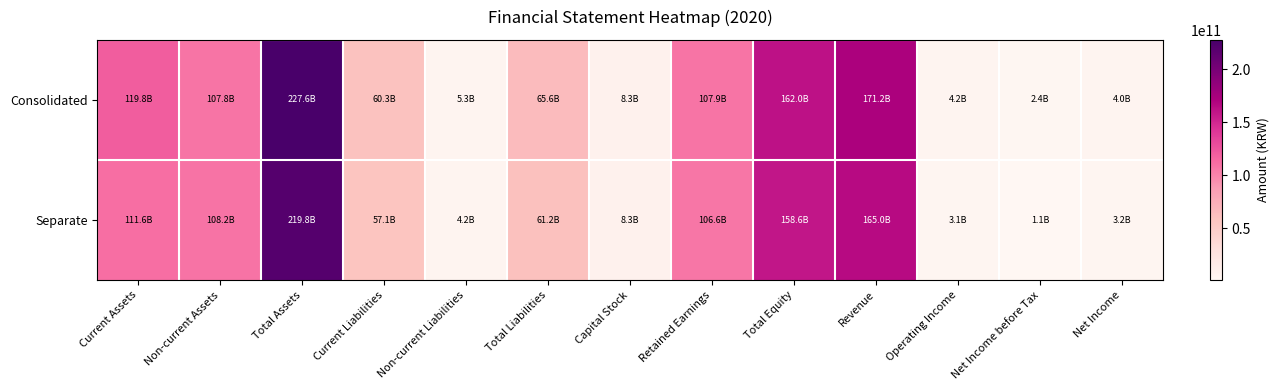

Which has a higher value, Current Liabilities or Total Assets?

Total Assets